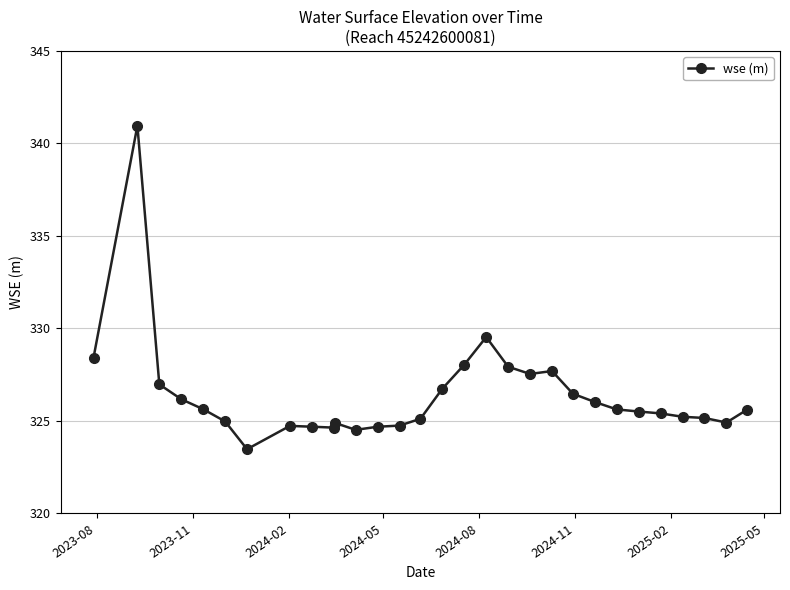

True or false: the data has more than 2 interior local peaks.

True